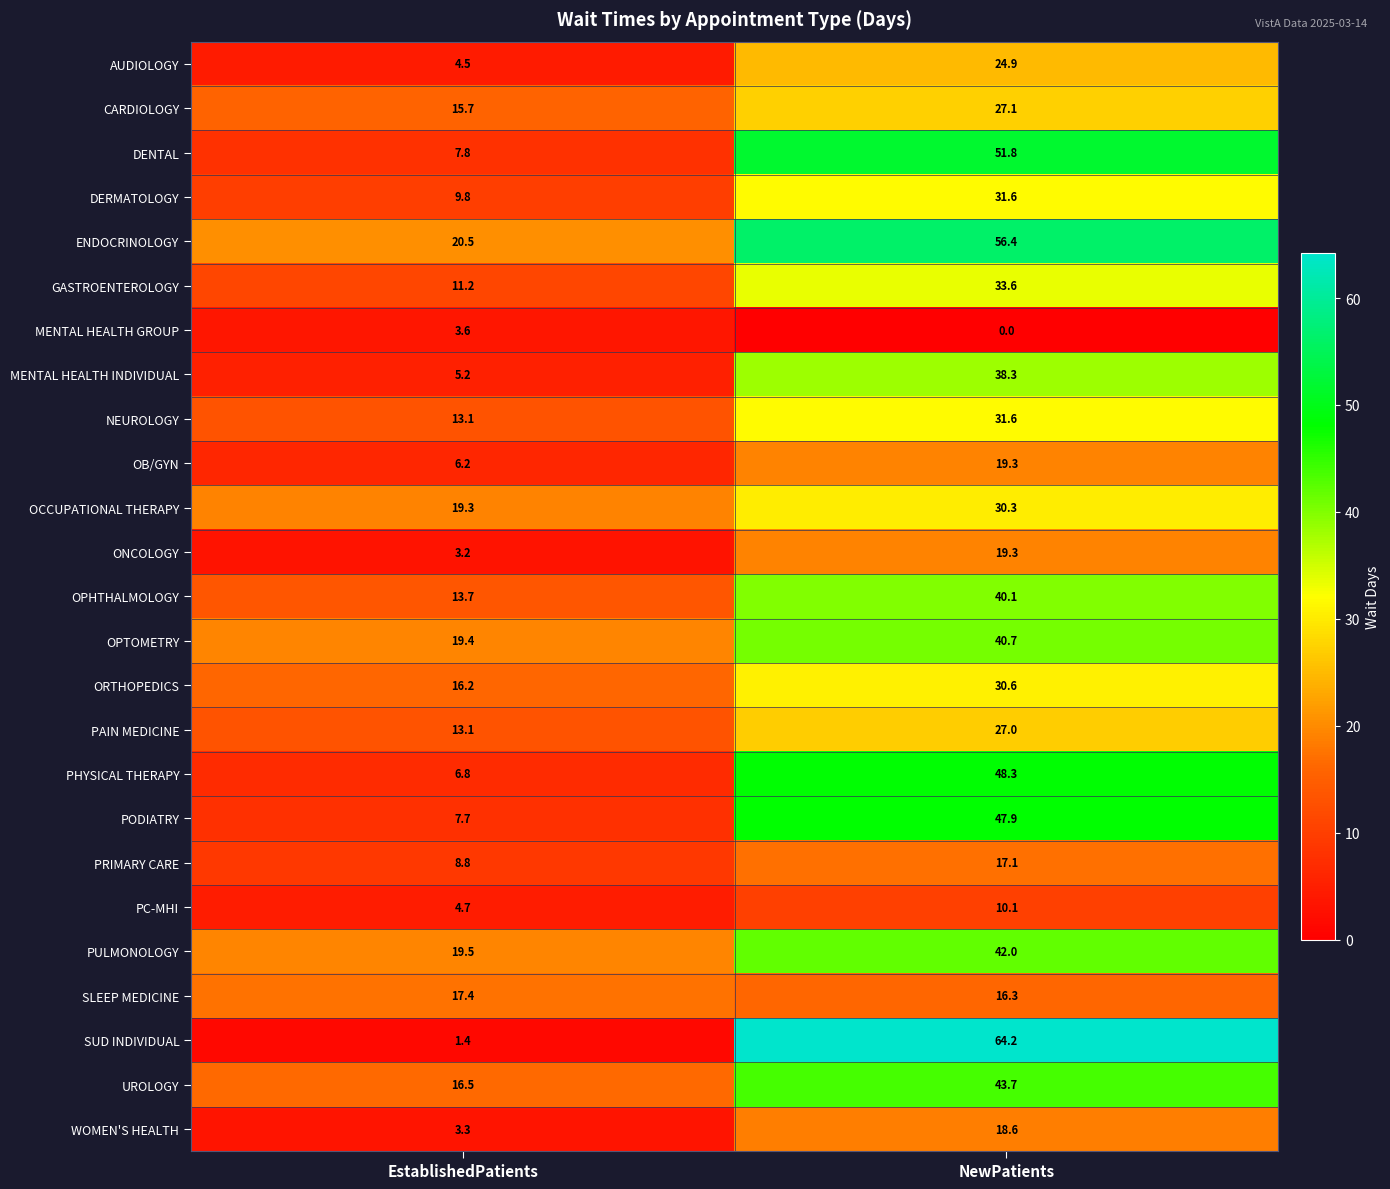

Rank the categories by CARDIOLOGY value from highest to lowest.

NewPatients, EstablishedPatients